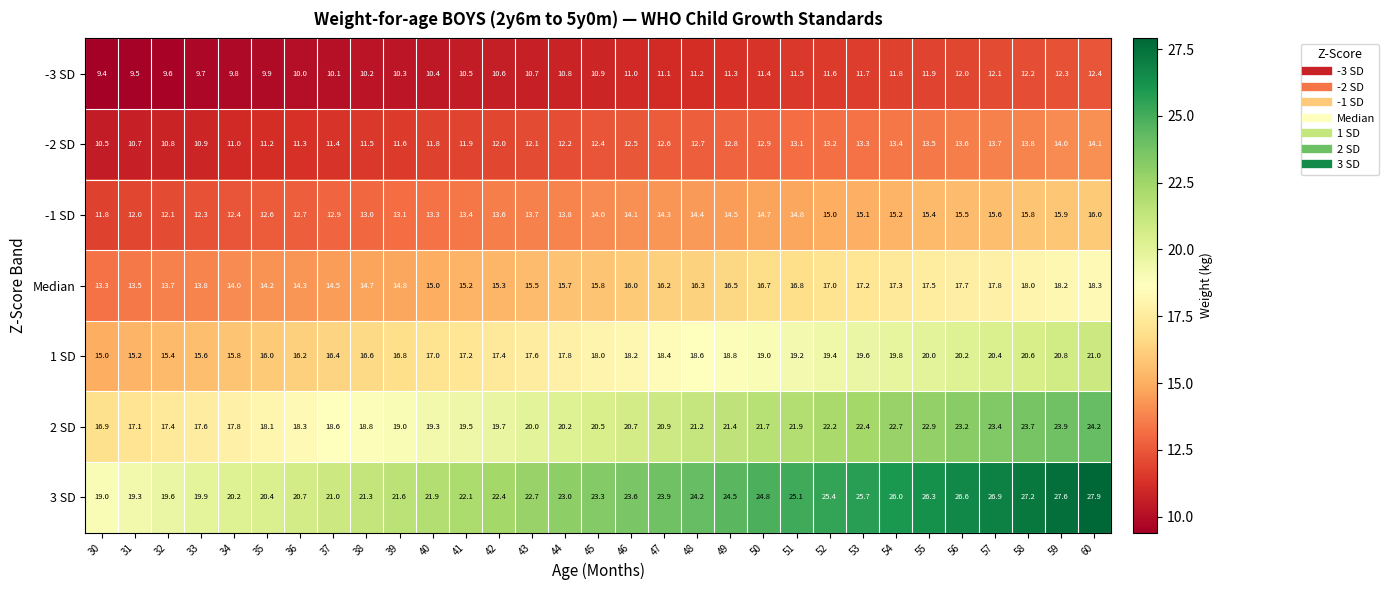

At how many categories does at least one series exceed 9?

31